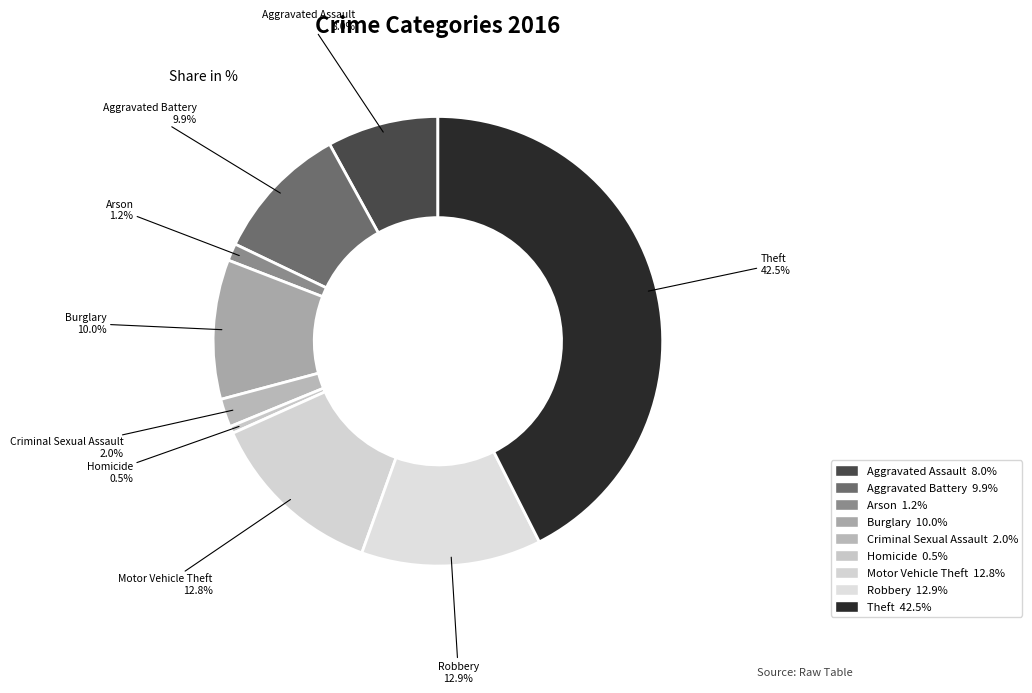

Is it true that Robbery is 13% of the pie?

True